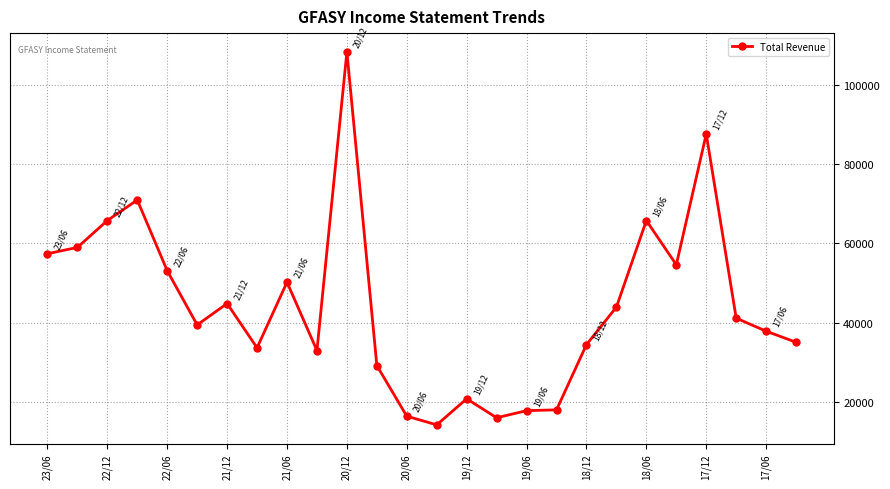

What is the value of the 2nd point from the left?

59000